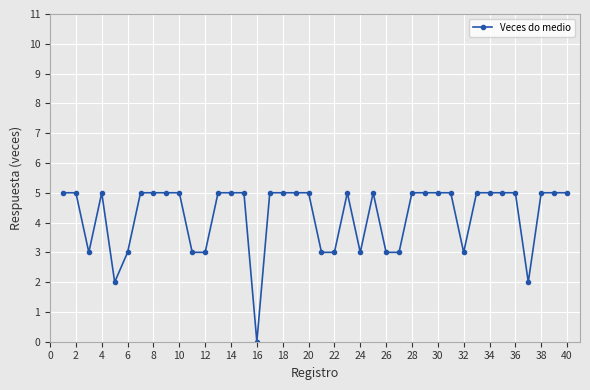

What is the difference between the second highest and minimum values?

5